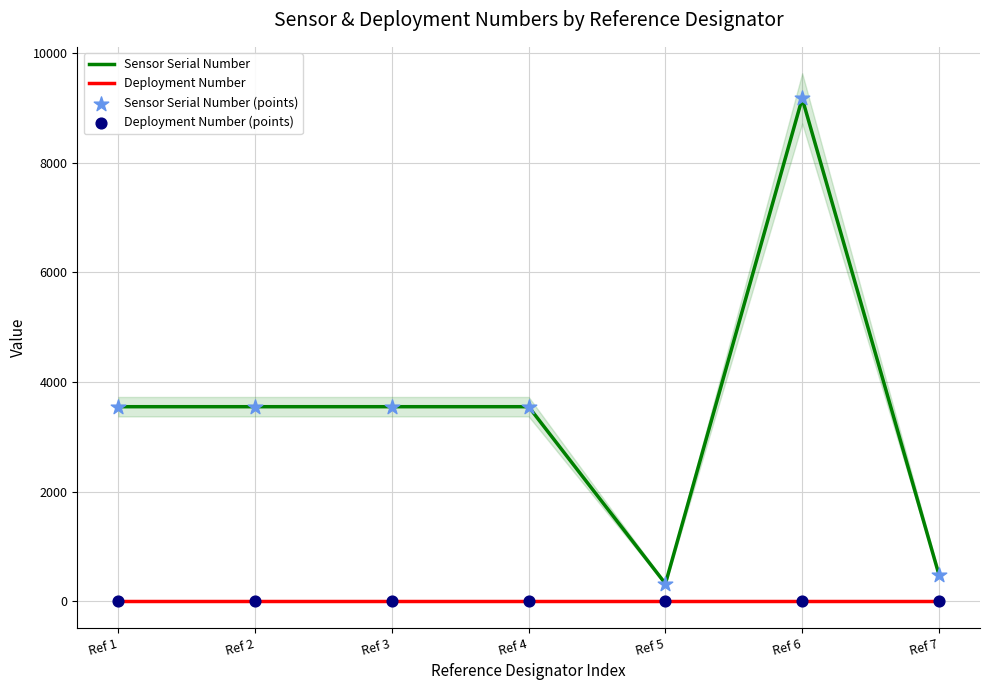

What are all the series names shown in the legend?

Sensor Serial Number, Deployment Number, Sensor Serial Number (points), Deployment Number (points)